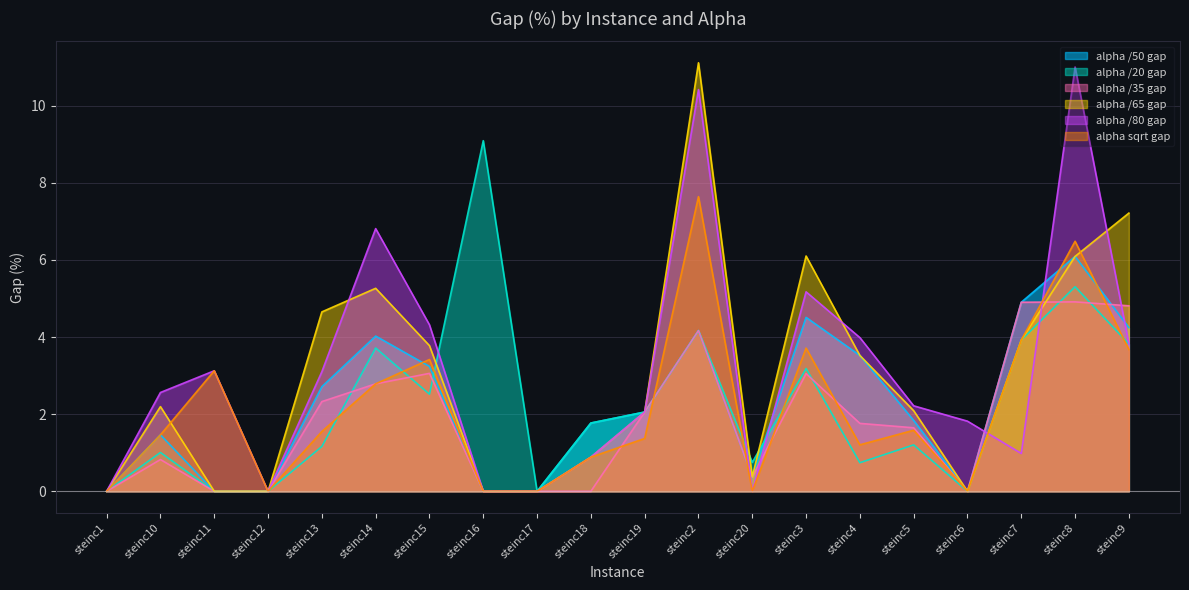

Does the chart display data point markers on the line(s)?

No